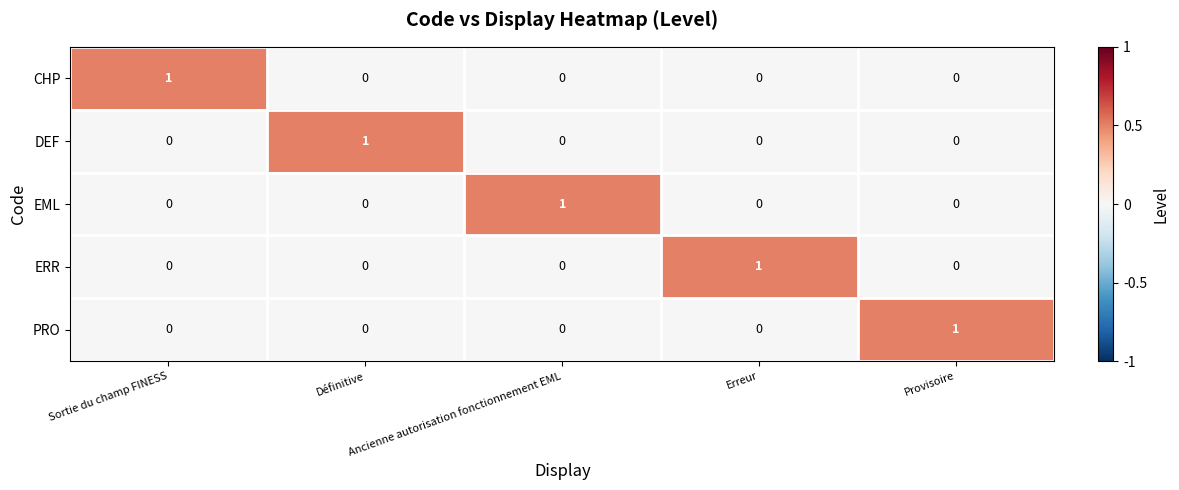

At how many categories does at least one series exceed 0?

5